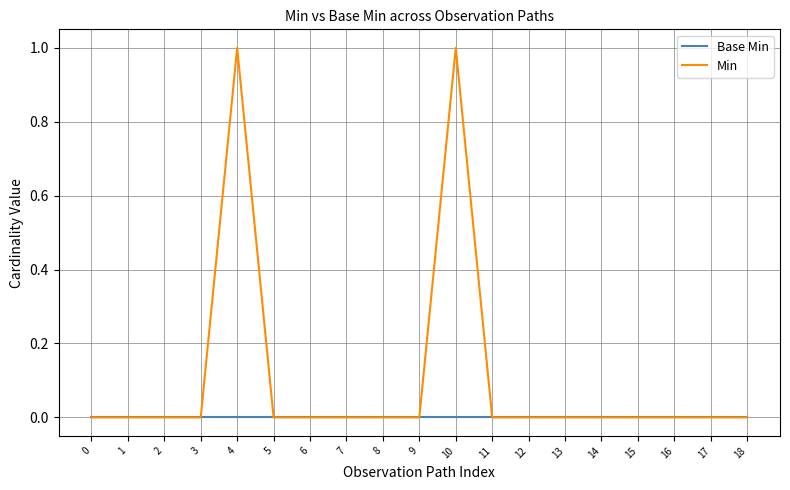

Which series has the largest total across all categories?

Min